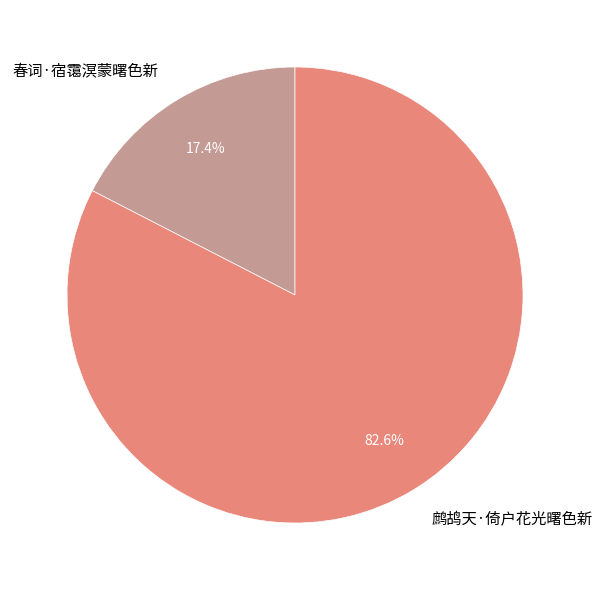

Which has a higher value, 鹧鸪天·倚户花光曙色新 or 春词·宿霭溟蒙曙色新?

鹧鸪天·倚户花光曙色新